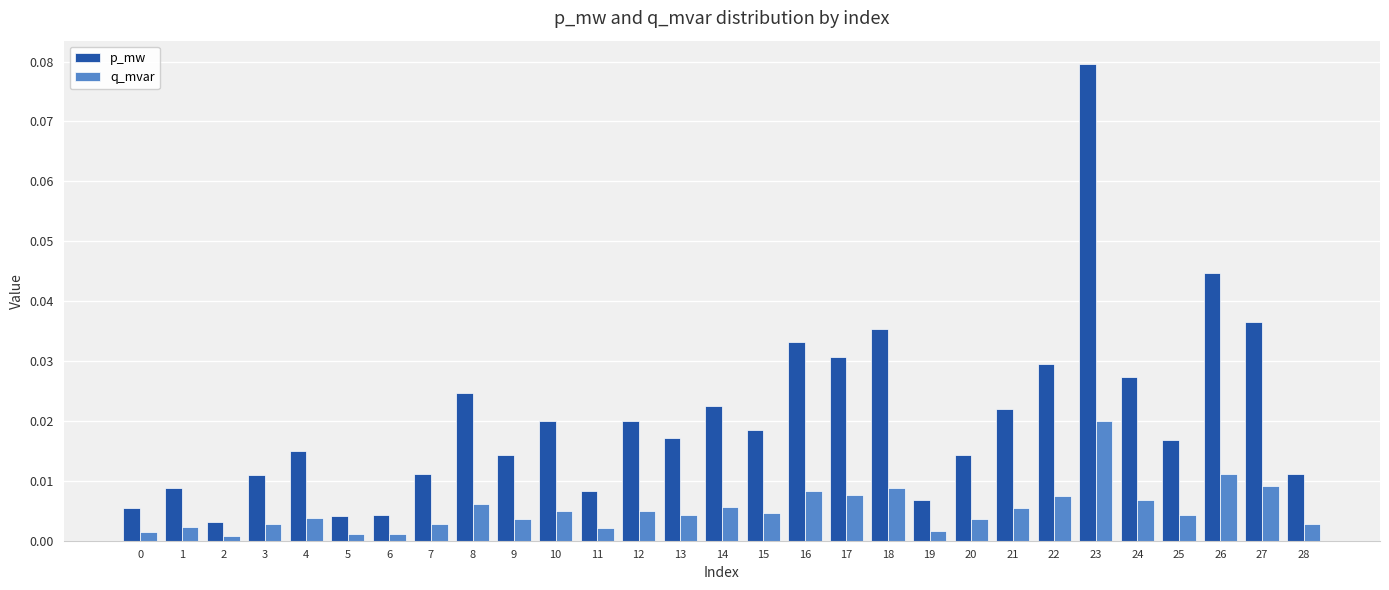

Which series has the largest range (max minus min)?

p_mw